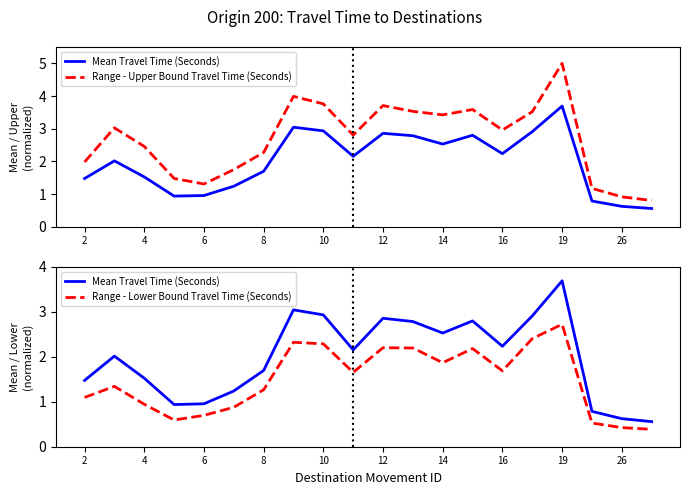

Is the value of Range - Upper Bound Travel Time (Seconds) at 12 greater than the value of Mean Travel Time (Seconds) at 19?

No